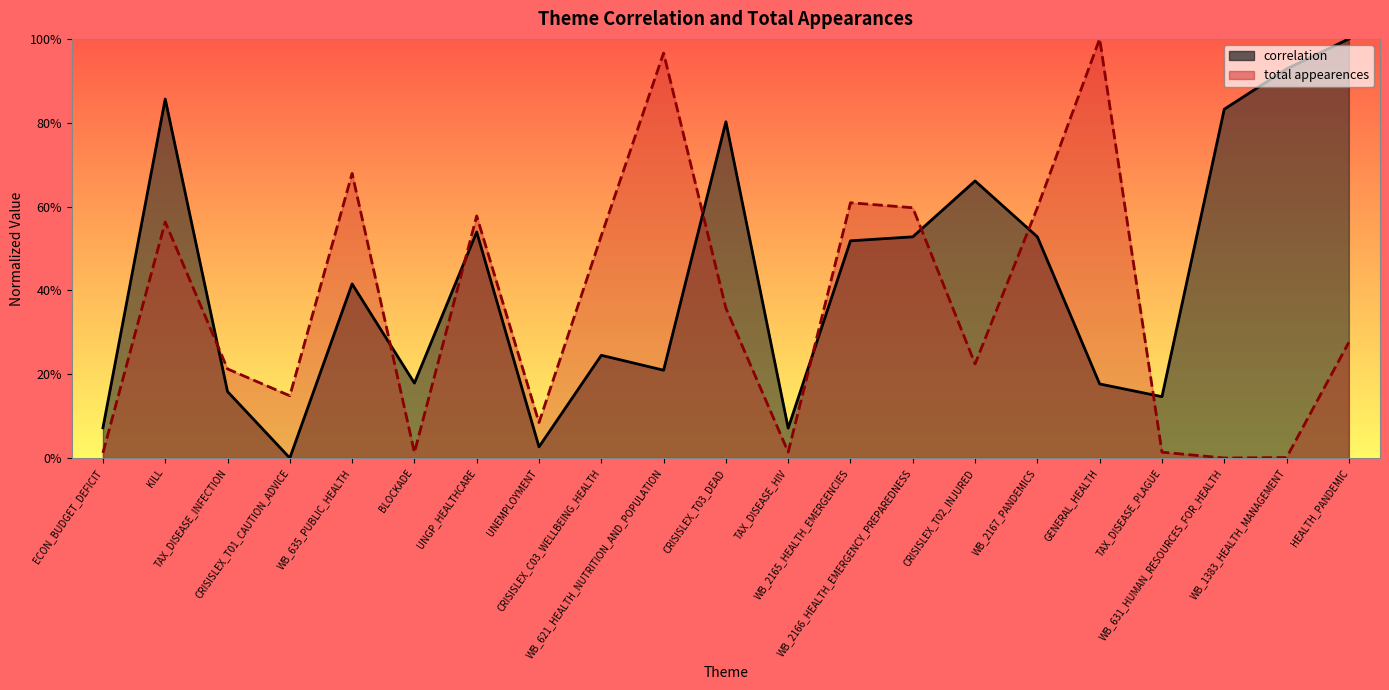

Which series has the largest range (max minus min)?

total appearences